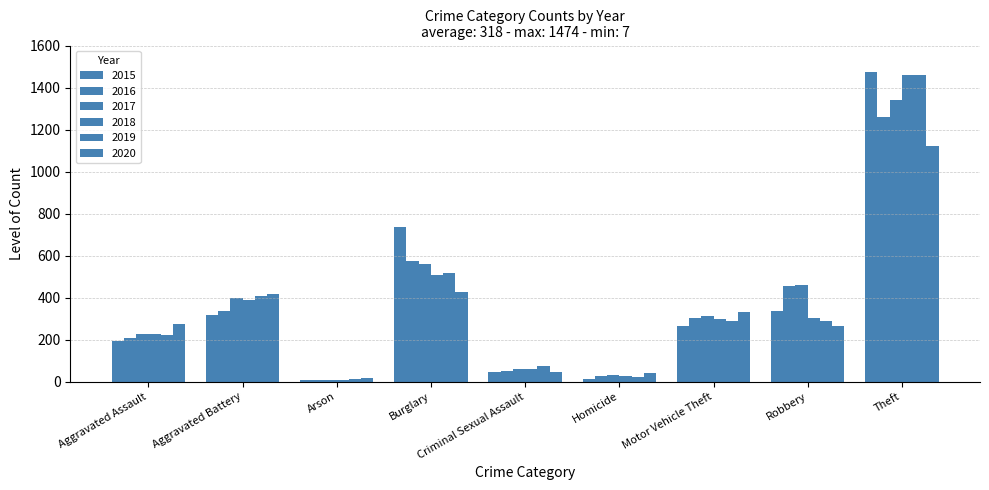

At which category does the chart reach its minimum across all series?

Arson